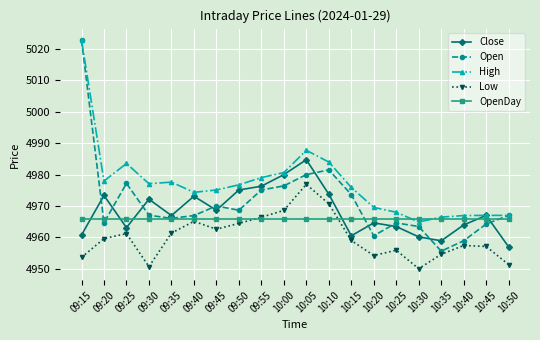

After their last crossing, which series has the higher values: Low or OpenDay?

OpenDay